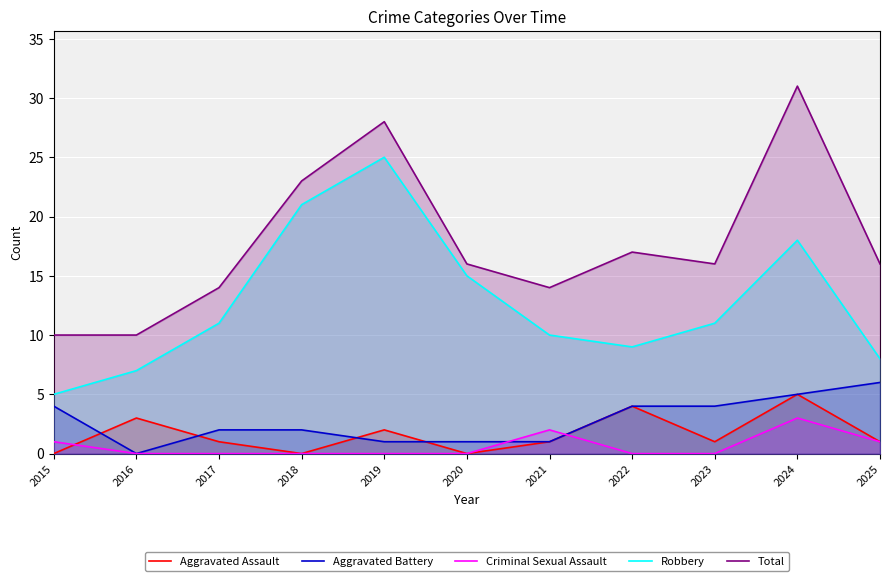

At how many categories does at least one series exceed 19?

3